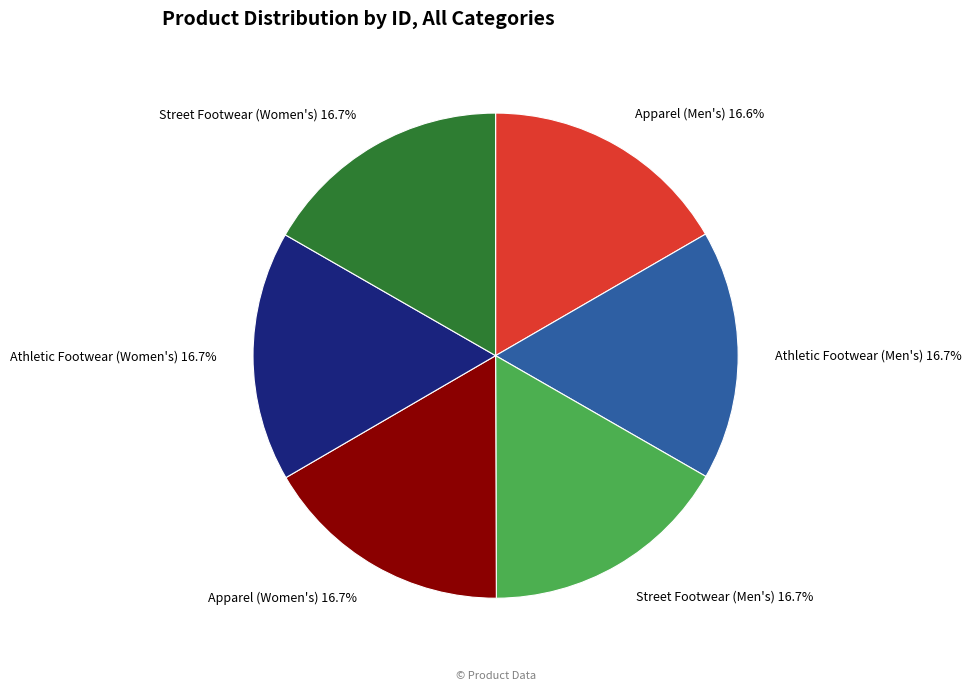

What is the ratio of the value at Apparel (Women's) to the value at Street Footwear (Men's)?

1.0